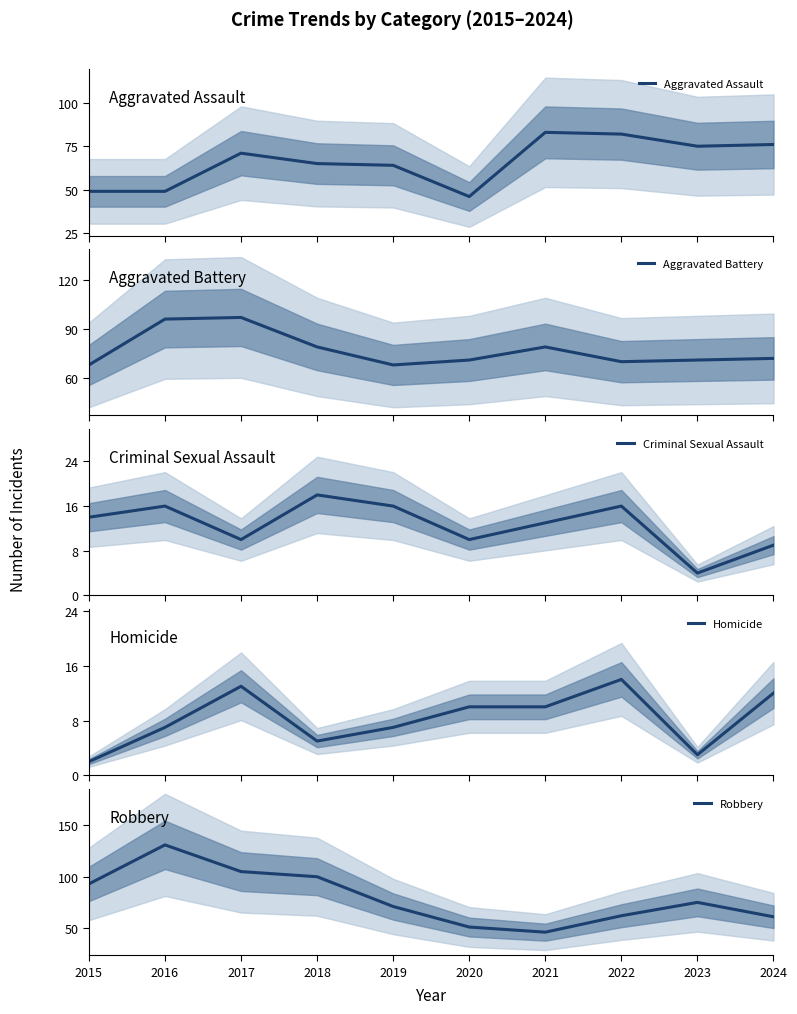

Reading left to right, list all the values displayed in this chart.

Aggravated Assault: 49	49	71	65	64	46	83	82	75	76
Aggravated Battery: 68	96	97	79	68	71	79	70	71	72
Criminal Sexual Assault: 14	16	10	18	16	10	13	16	4	9
Homicide: 2	7	13	5	7	10	10	14	3	12
Robbery: 93	131	105	100	71	51	46	62	75	61